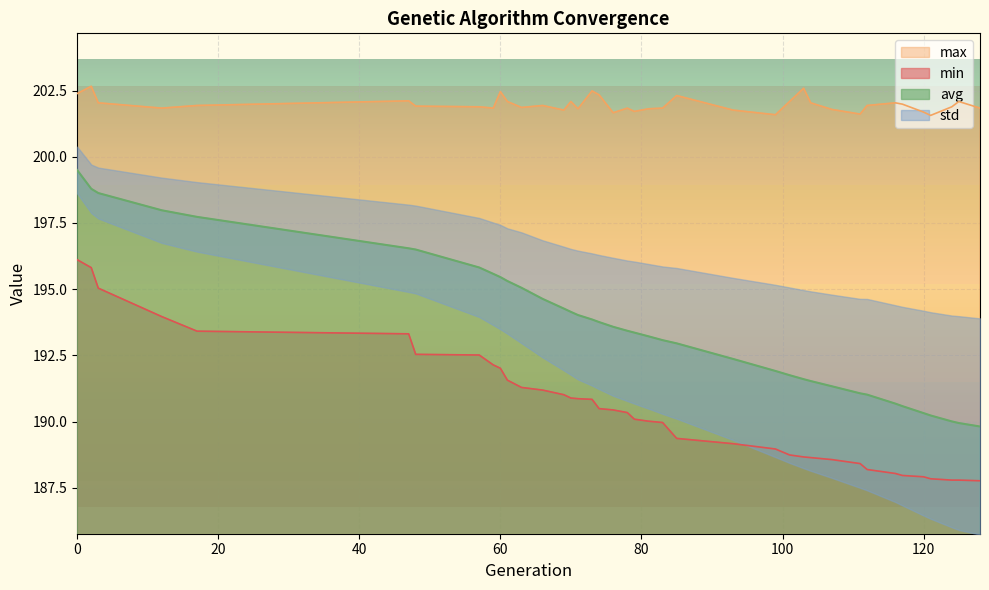

List the labels in order of avg value, smallest first.

128, 125, 124, 121, 120, 117, 116, 112, 111, 107, 104, 103, 101, 99, 93, 85, 83, 81, 79, 78, 76, 74, 73, 71, 70, 69, 66, 63, 61, 60, 59, 57, 48, 47, 17, 12, 3, 2, 0